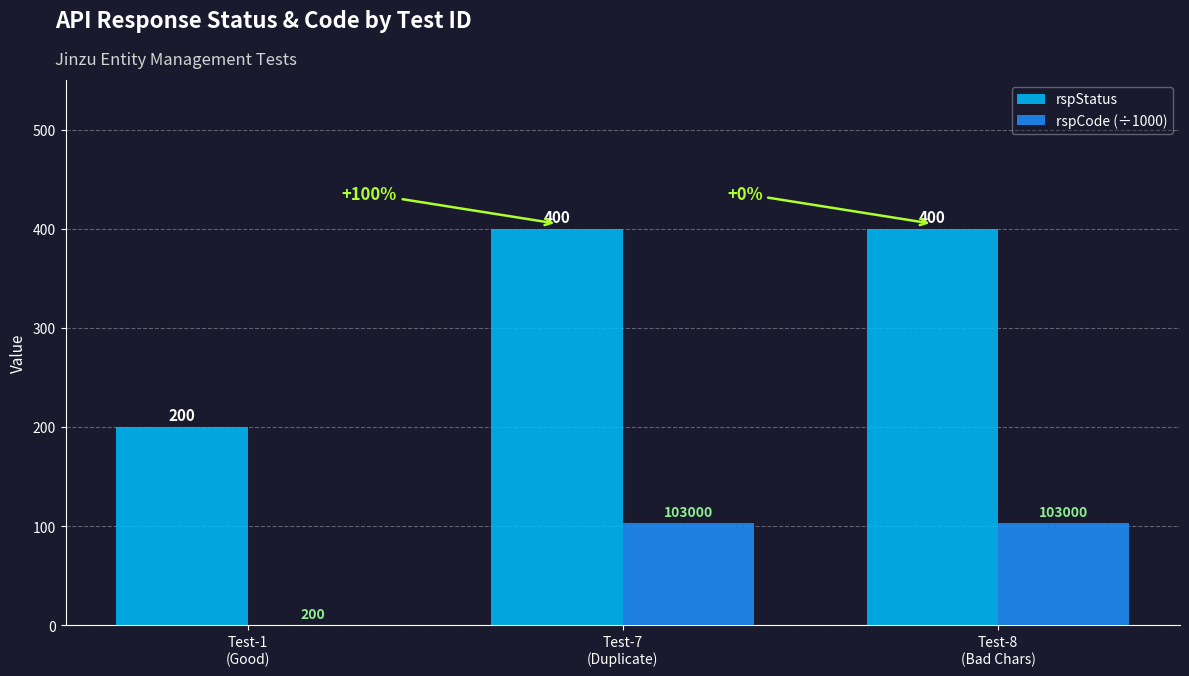

What is the greatest value displayed?

400.0